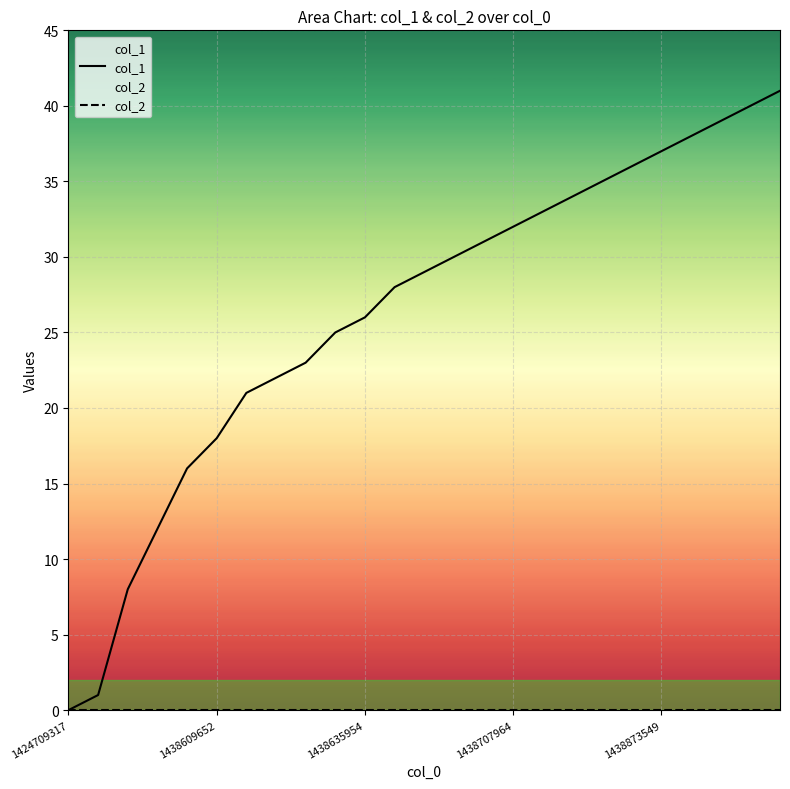

What is the maximum value shown in the chart?

41